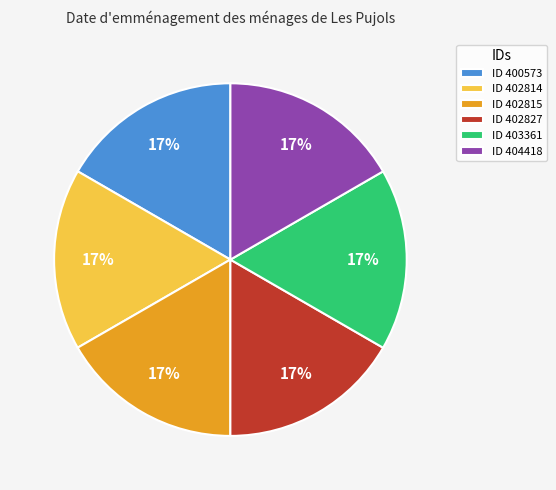

Count the number of slices in the pie.

6